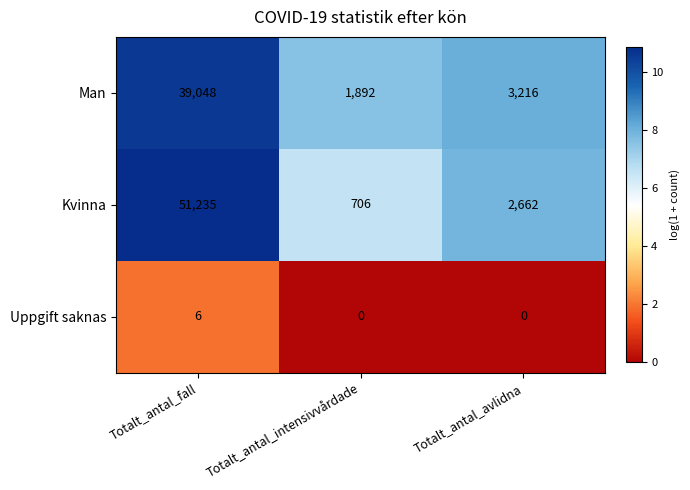

Which series changed the most between Totalt_antal_fall and Totalt_antal_intensivvårdade?

Kvinna